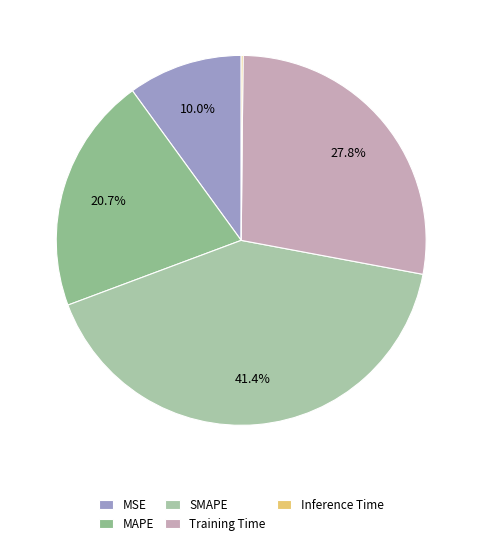

How many slices are in this pie chart?

5